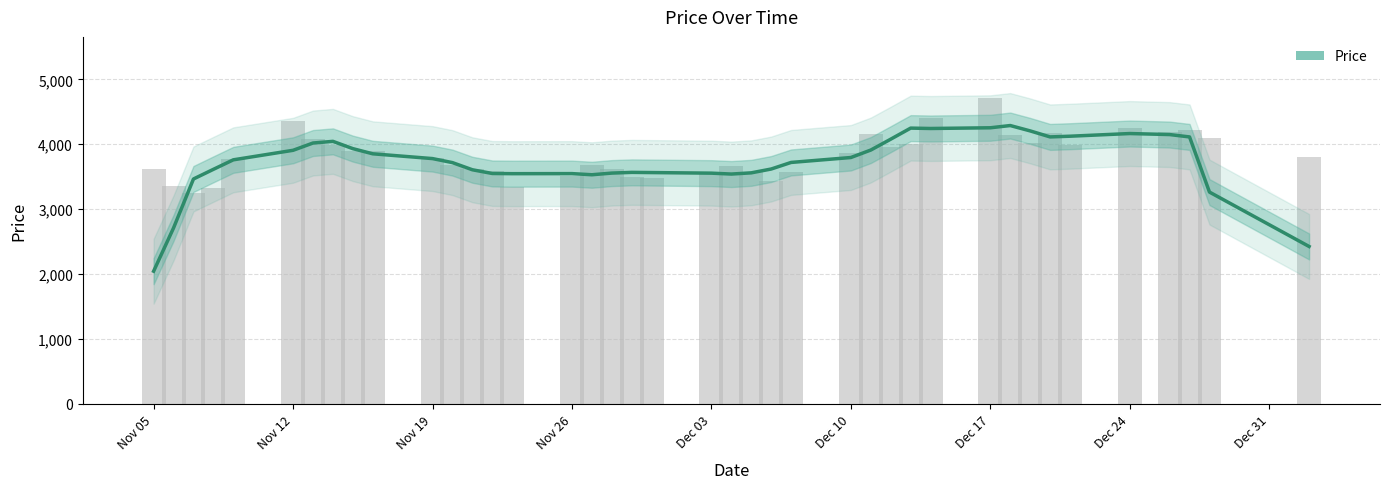

How many data points are above 3760?

20